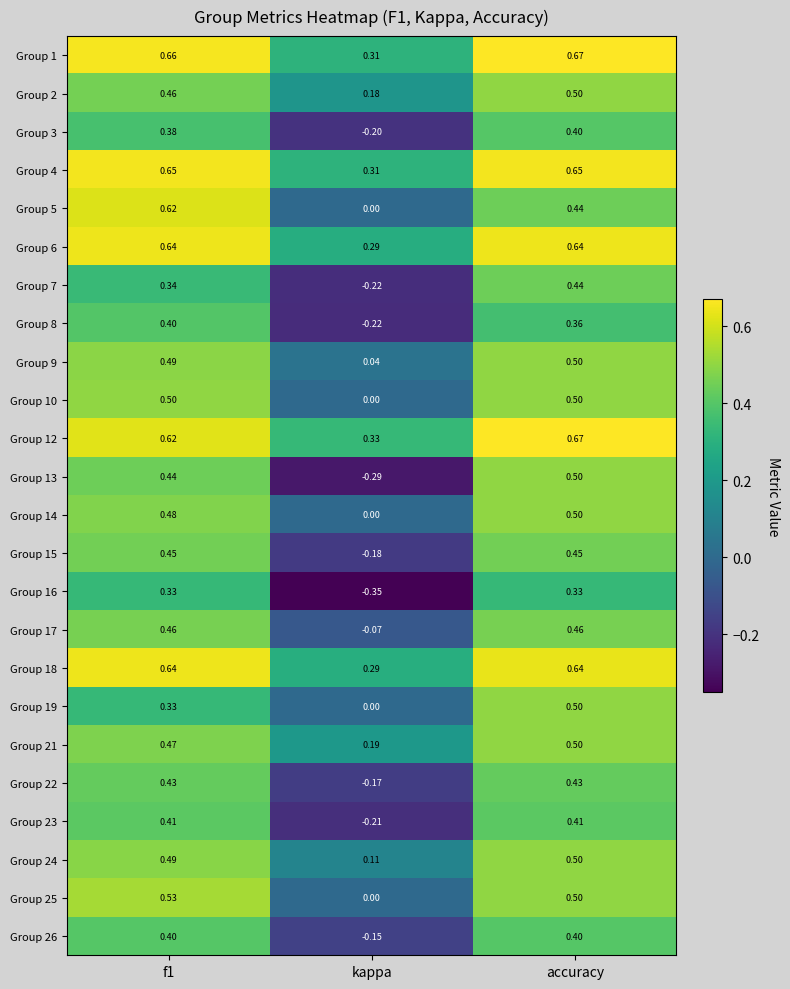

At which label does Group 25 reach its minimum?

kappa